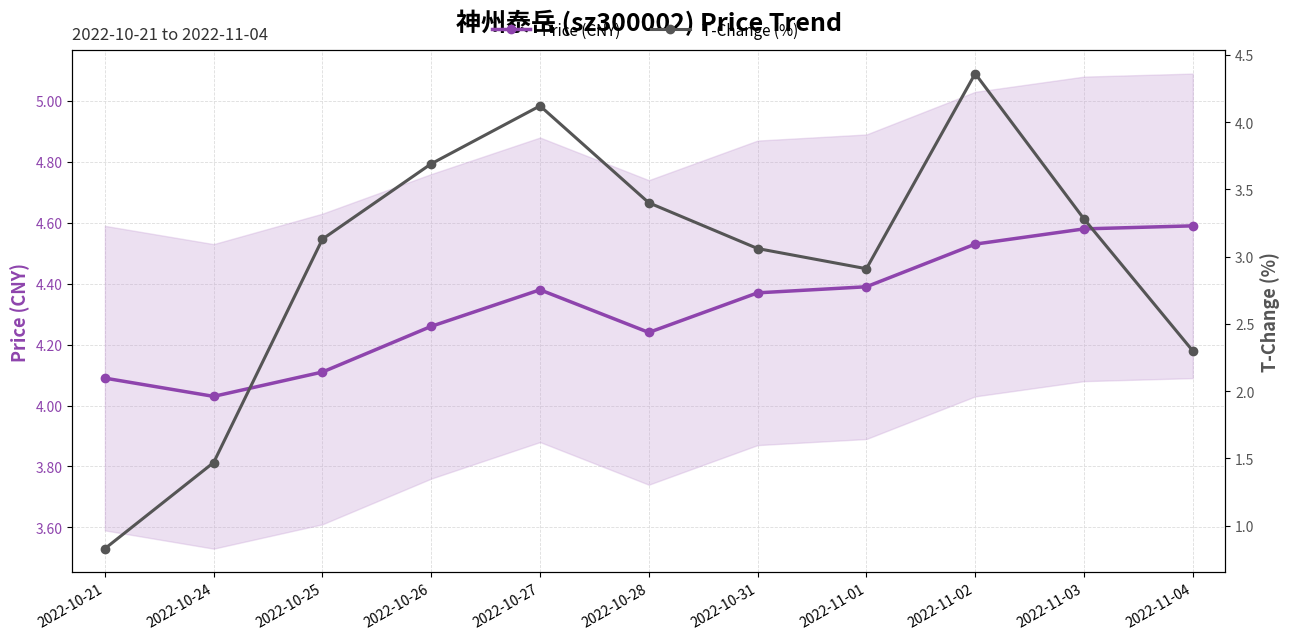

True or false: T-Change (%) and Price (CNY) cross at least once.

False